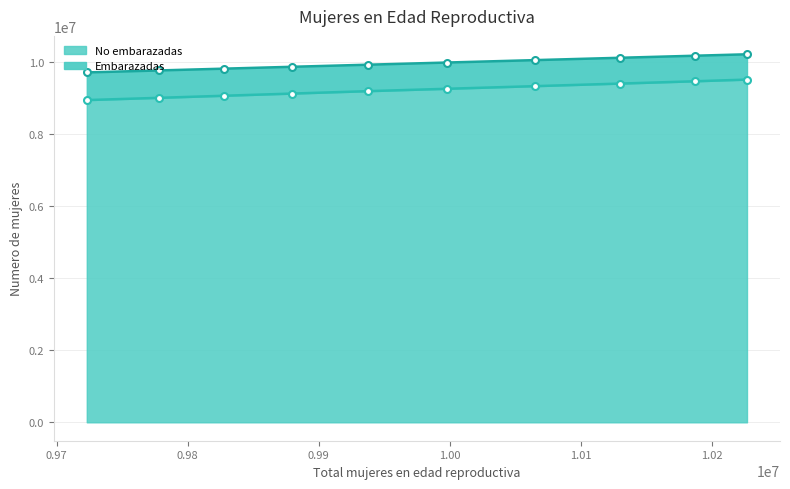

True or false: Estimacion de mujeres embarazadas and mujeres en edad reproductiva no embarazadas cross at least once.

False